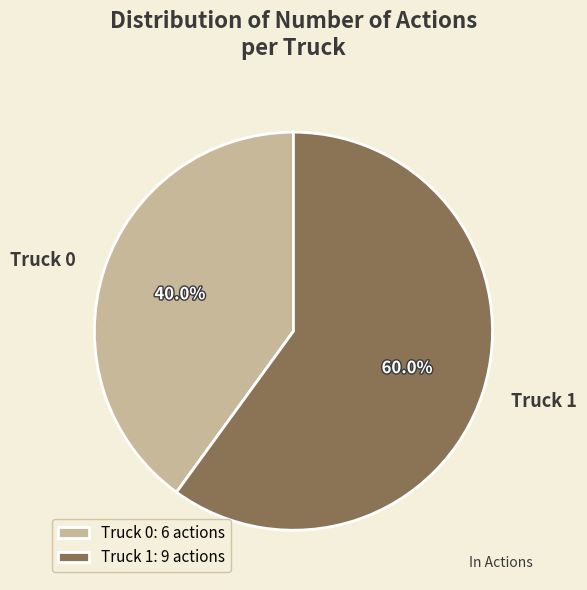

What is the ratio of the value at Truck 1 to the value at Truck 0?

1.5